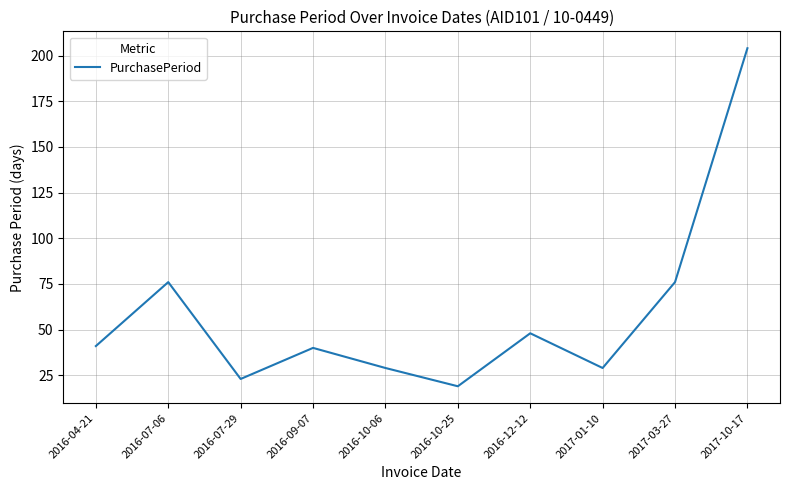

Which has a higher value, 2016-10-25 or 2017-10-17?

2017-10-17